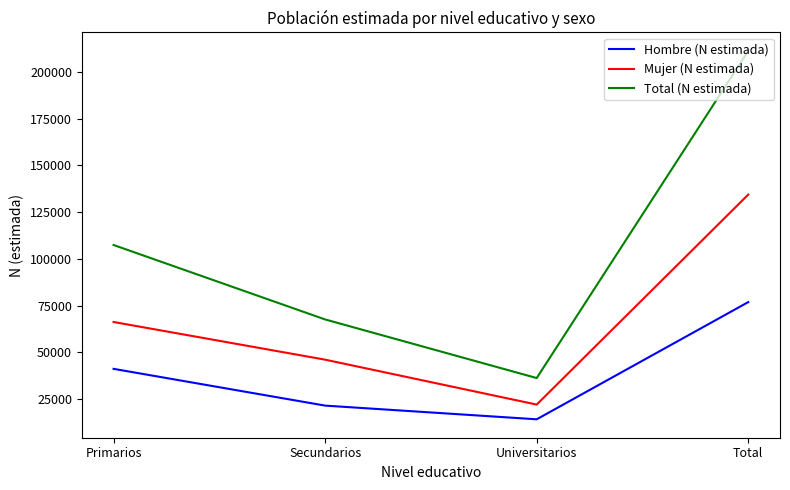

At which category is the sum across all series the highest?

Total